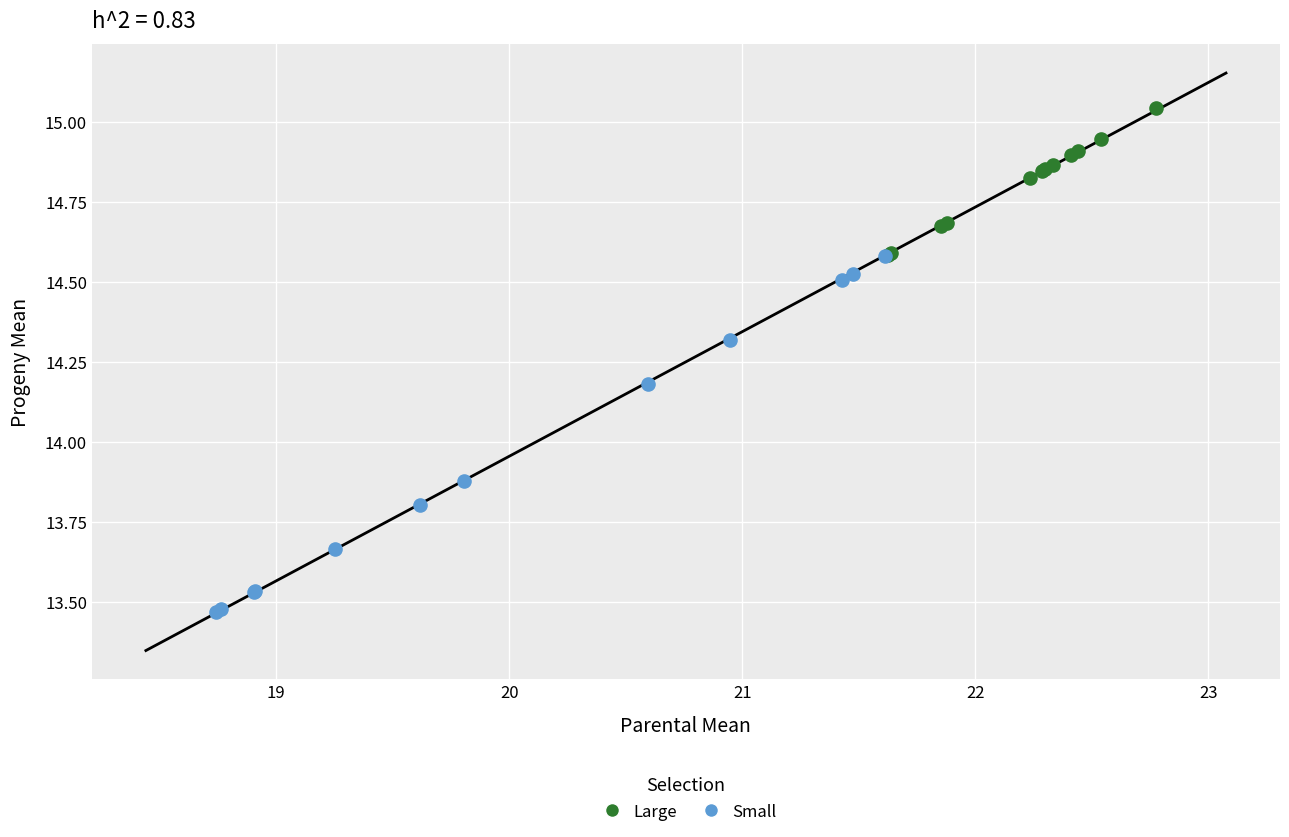

Which series reaches the minimum Y coordinate?

Small